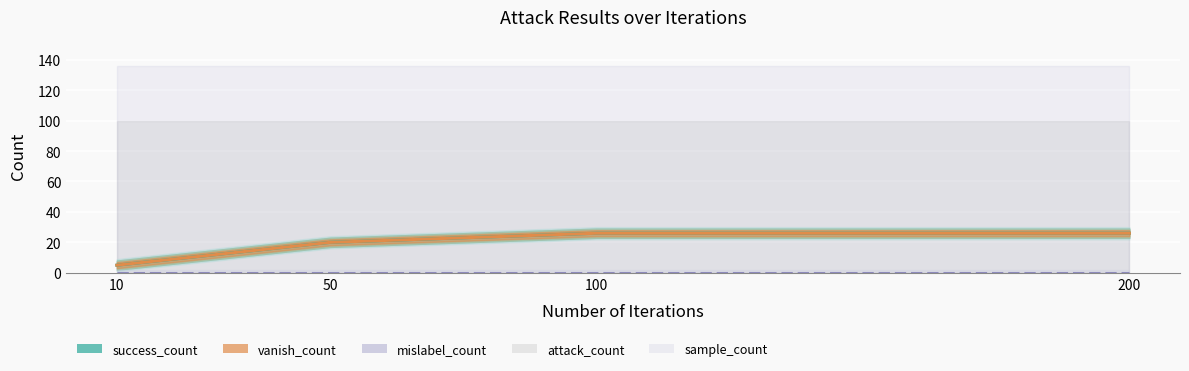

True or false: vanish_count has a value of 20 at 50.

True